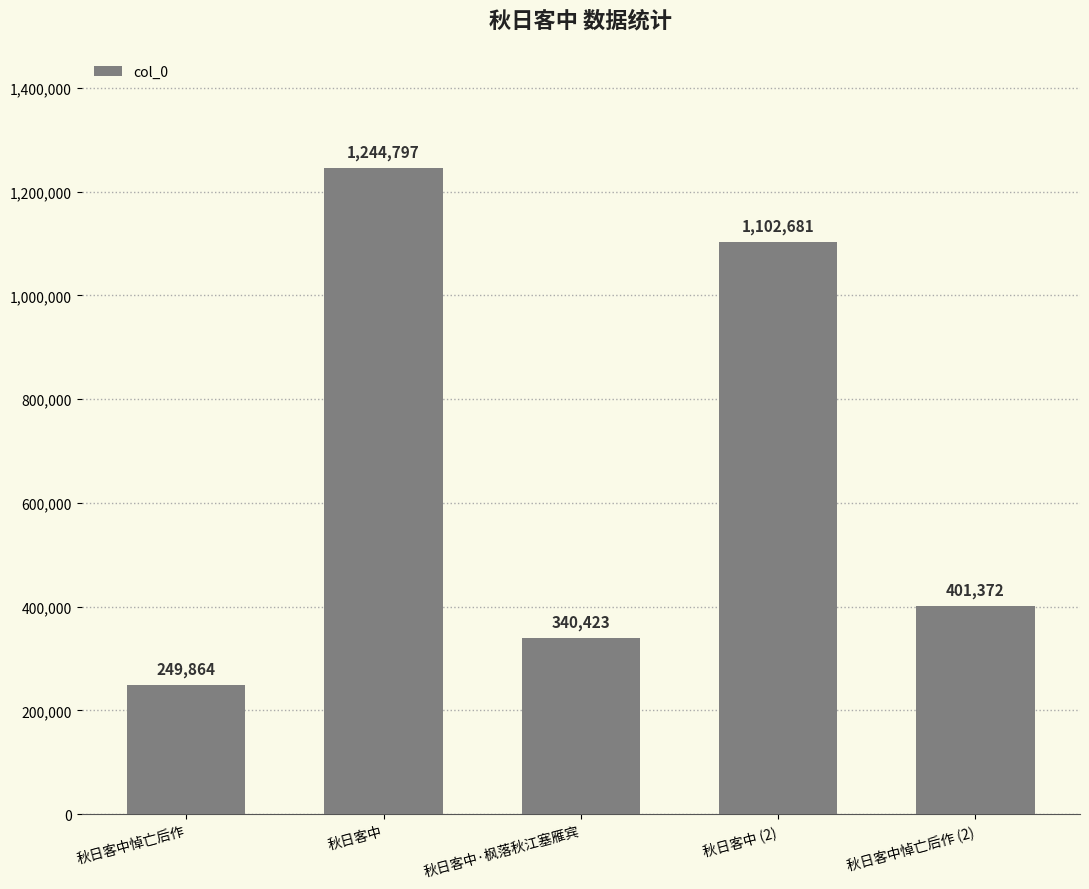

What is the change in value from 秋日客中悼亡后作 to 秋日客中·枫落秋江塞雁宾?

+90559